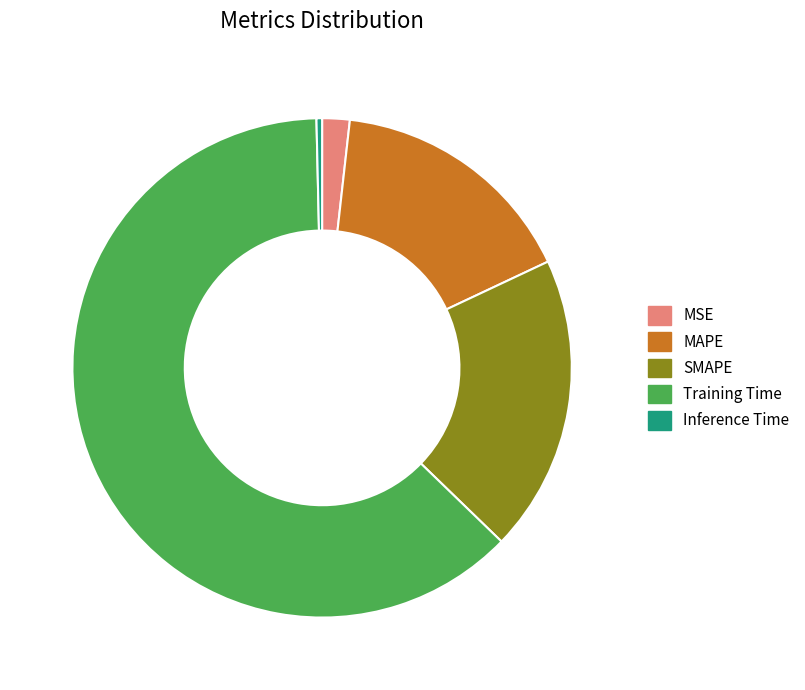

How many slices are in this pie chart?

5